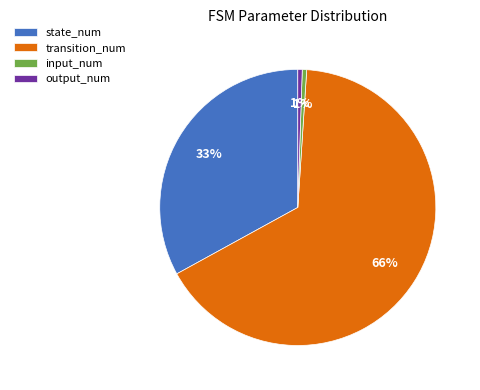

Is the sum of state_num and output_num greater than half?

No